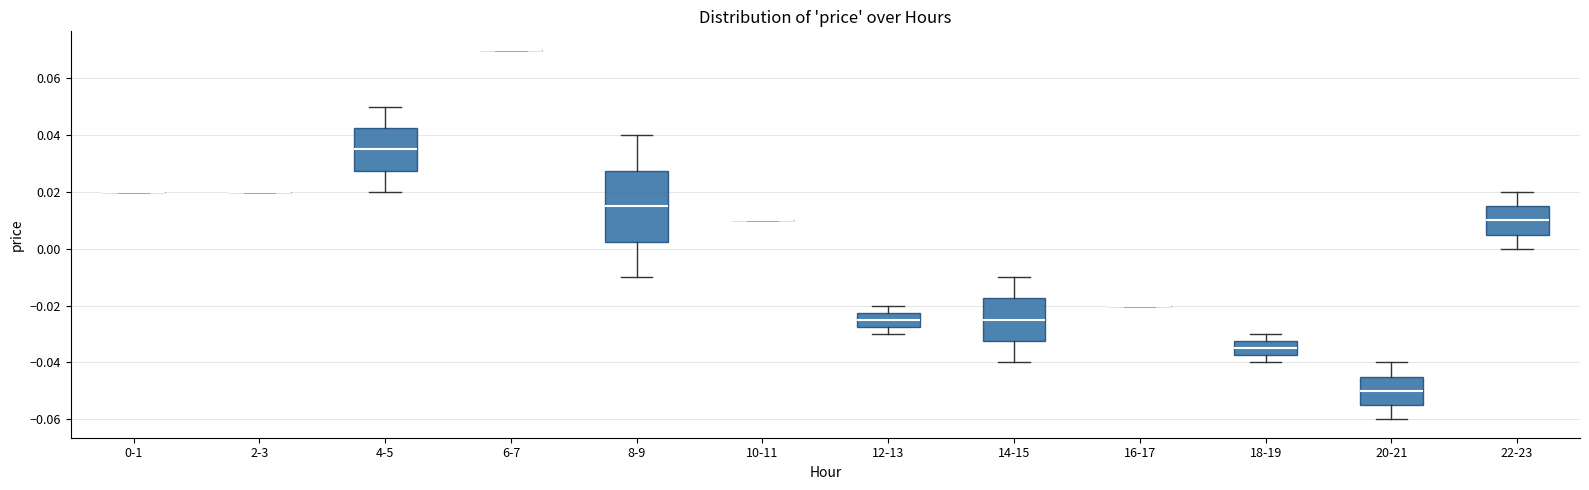

Reading left to right, read every box against the y-axis: the position of its median line, the range the box covers, and the ends of its whiskers. The values are not printed on the chart, so give them approximately, as read against the axis.

0-1: box collapsed to a line at 0.020, whiskers 0.020 to 0.020
2-3: box collapsed to a line at 0.020, whiskers 0.020 to 0.020
4-5: median 0.036, box 0.028 to 0.042, whiskers 0.020 to 0.050
6-7: box collapsed to a line at 0.070, whiskers 0.070 to 0.070
8-9: median 0.016, box 0.002 to 0.028, whiskers -0.010 to 0.040
10-11: box collapsed to a line at 0.010, whiskers 0.010 to 0.010
12-13: median -0.024, box -0.028 to -0.022, whiskers -0.030 to -0.020
14-15: median -0.024, box -0.032 to -0.018, whiskers -0.040 to -0.010
16-17: box collapsed to a line at -0.020, whiskers -0.020 to -0.020
18-19: median -0.034, box -0.038 to -0.032, whiskers -0.040 to -0.030
20-21: median -0.050, box -0.054 to -0.044, whiskers -0.060 to -0.040
22-23: median 0.010, box 0.006 to 0.016, whiskers 0.000 to 0.020